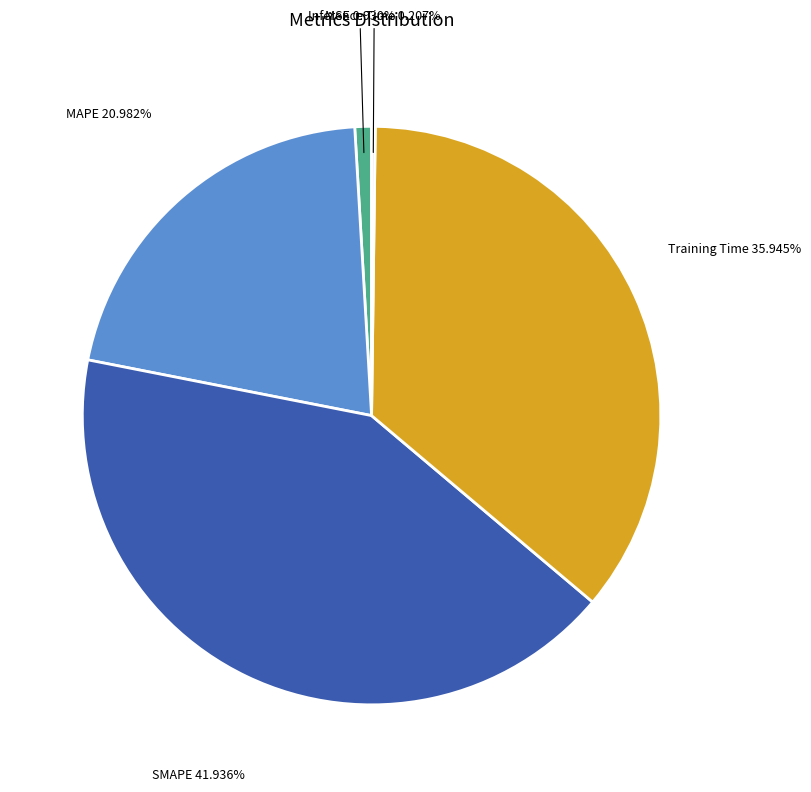

Does any single category account for the majority?

No